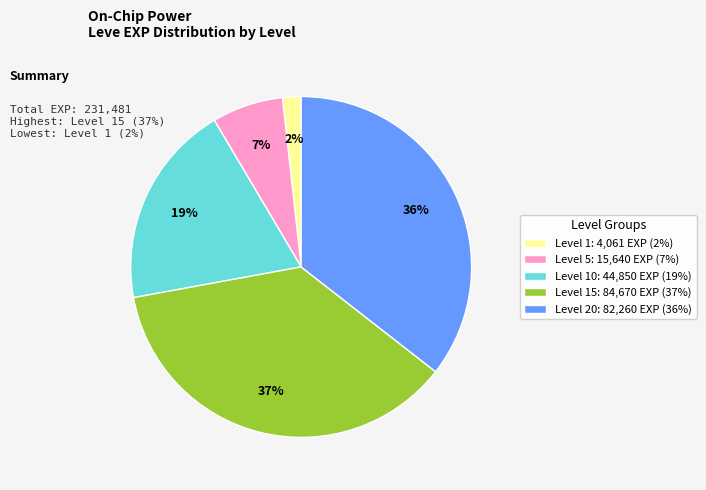

To the nearest percent, what is the difference between the largest and smallest slice percentages?

35%